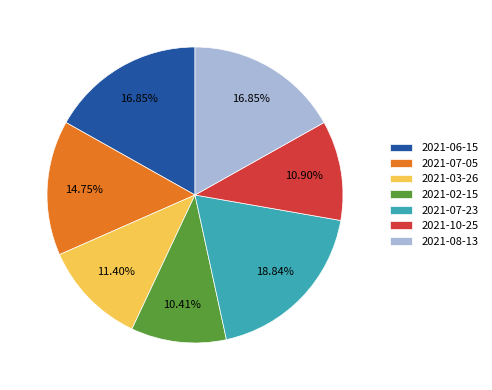

Does any single category account for the majority?

No